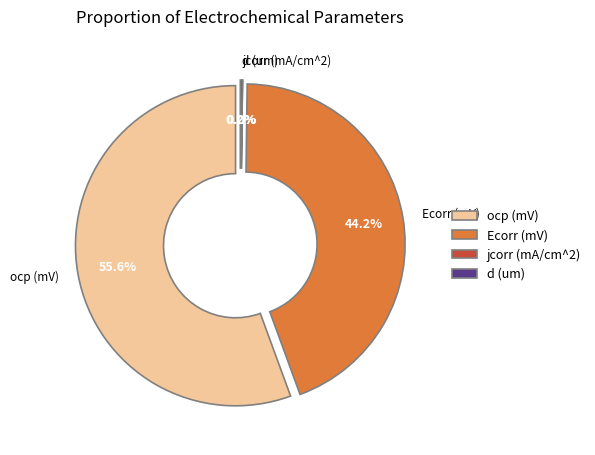

Which has a higher value, Ecorr (mV) or ocp (mV)?

ocp (mV)